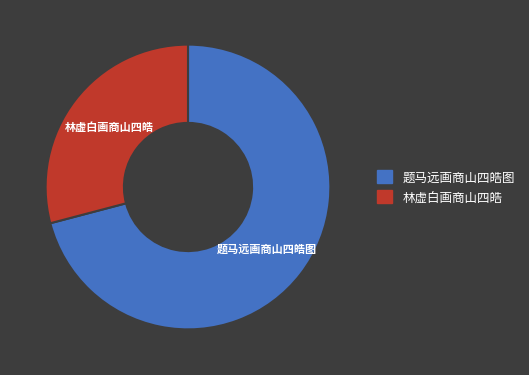

The 题马远画商山四皓图 slice represents 71% of the pie. True or false?

True